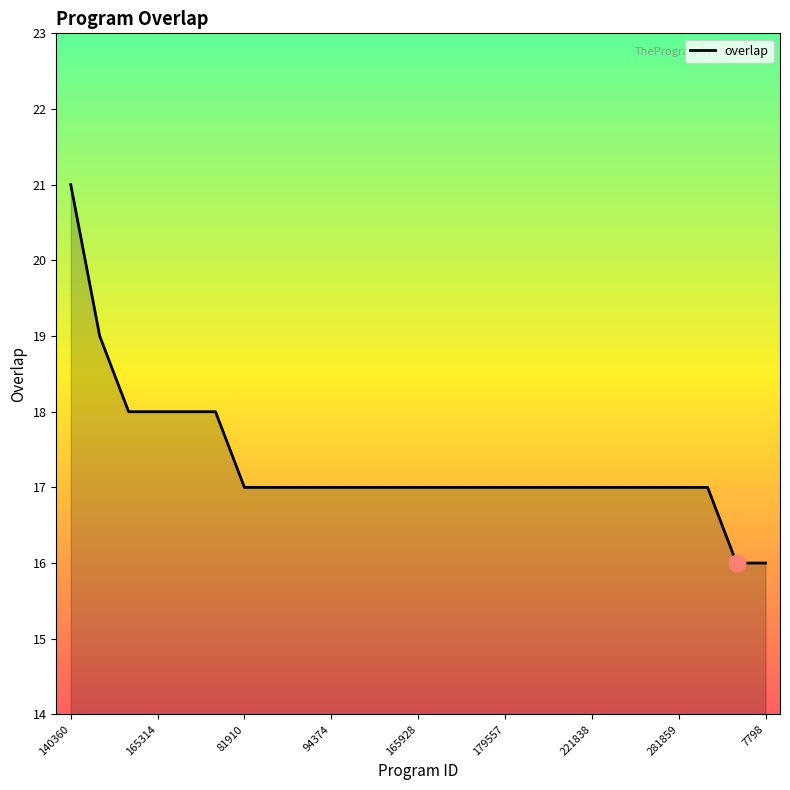

How many distinct data groups are displayed?

1